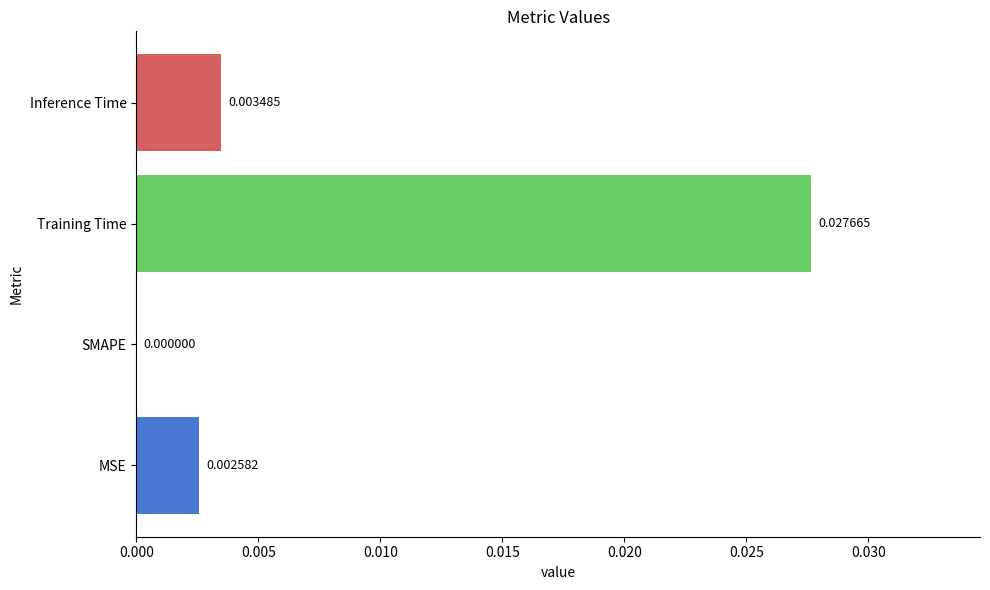

Which category has the highest value across all series?

Training Time